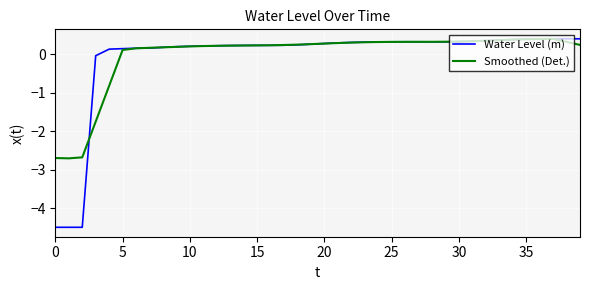

Which series has the largest range (max minus min)?

Water Level (m)